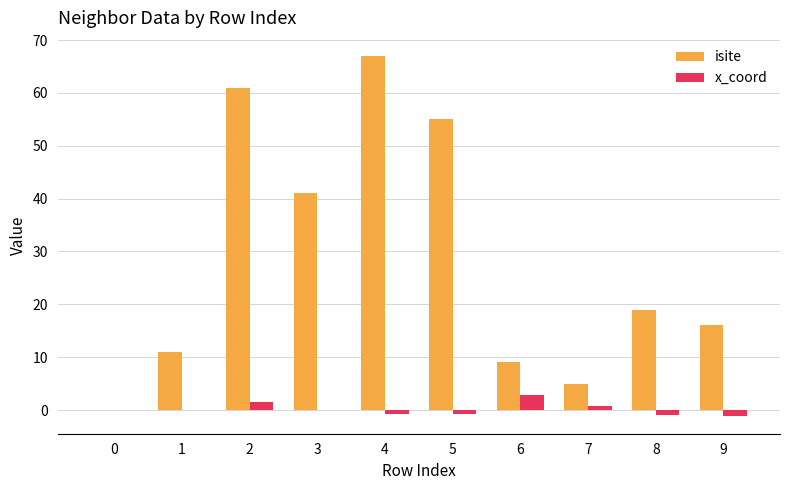

The isite series shows 81.4 at 2. True or false?

False